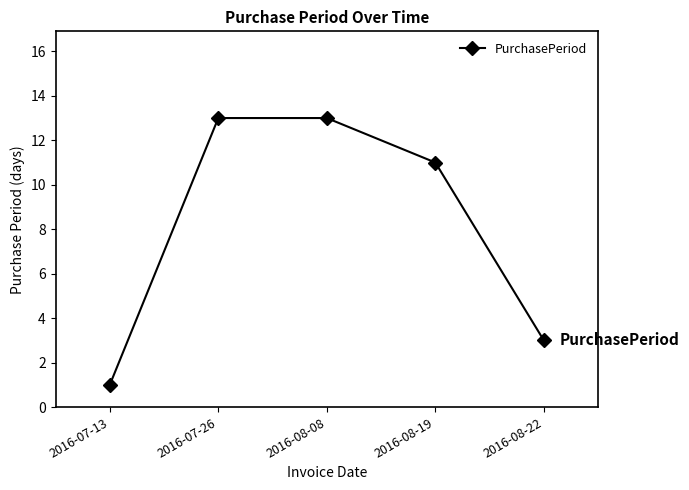

The chart shows a value of 2 at 2016-07-13. True or false?

False